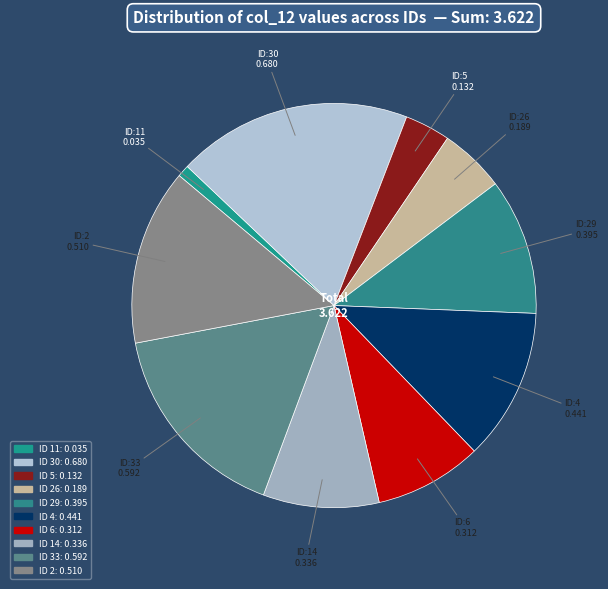

How many segments does this pie chart have?

10